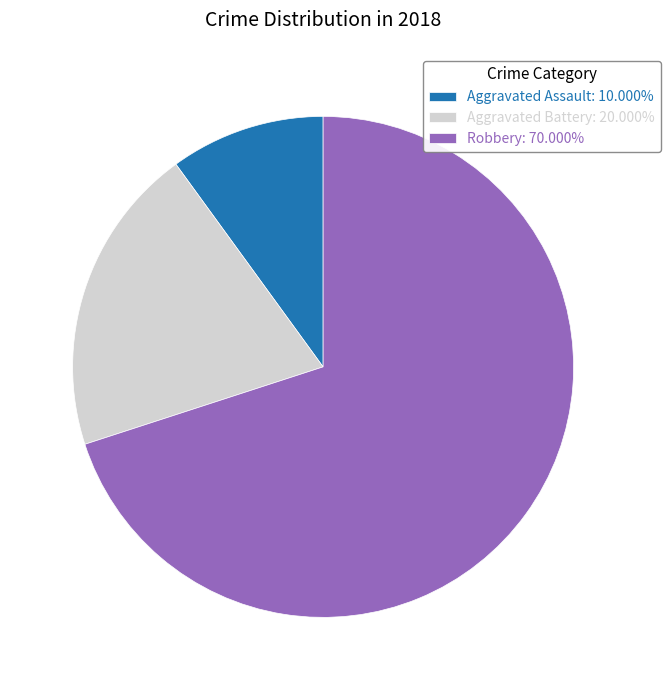

Does Aggravated Assault represent more than half of the total?

No